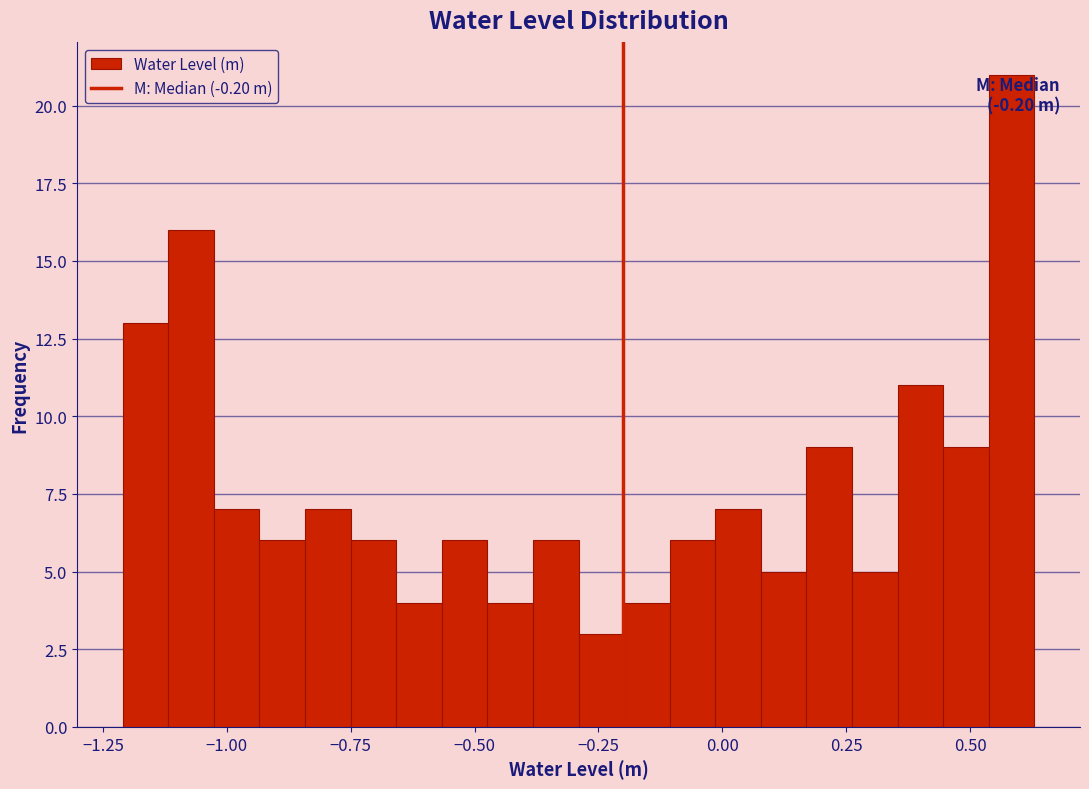

Around what value on the x-axis is the tallest bar? Give the approximate position of its centre, as read against the axis.

0.60